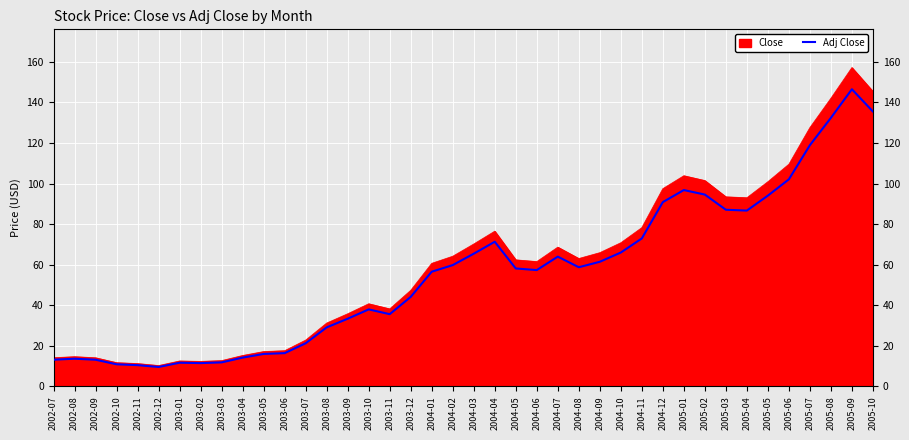

True or false: Close has a value of 10.7 at 2003-08.

False